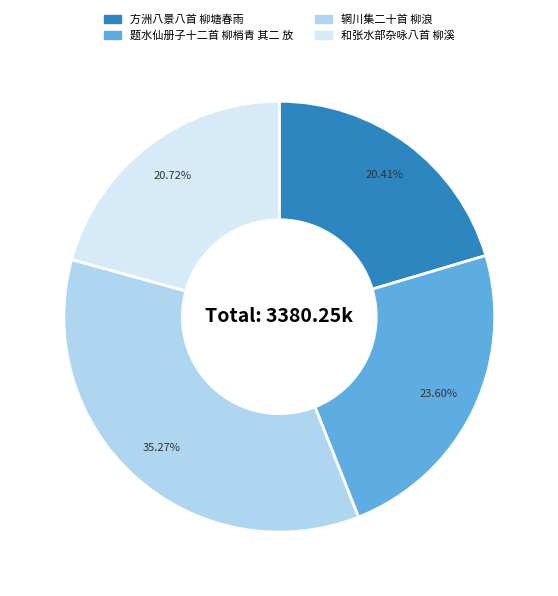

What is the ratio of the value at 和张水部杂咏八首 柳溪 to the value at 方洲八景八首 柳塘春雨?

1.0